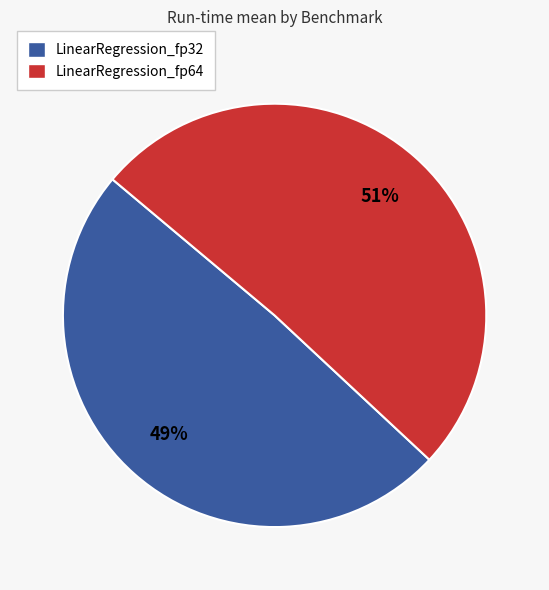

Count the number of slices in the pie.

2